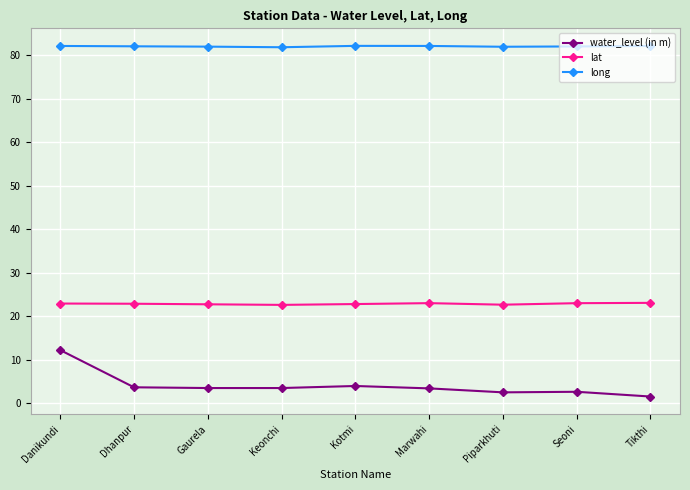

What is the difference between the water_level (in m) values at Gaurela and Dhanpur?

0.2